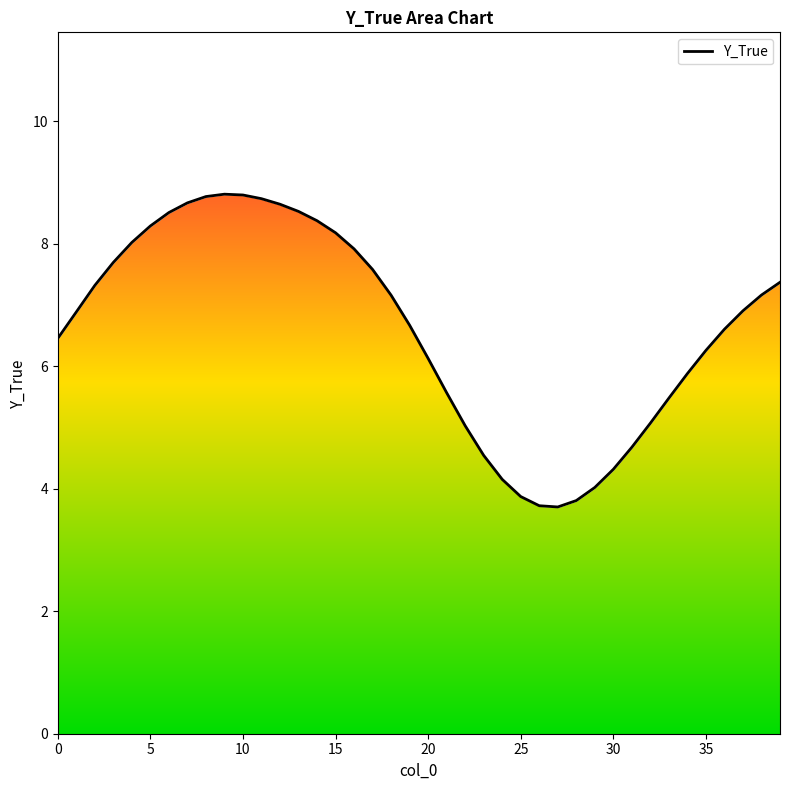

At which category does the chart reach its minimum across all series?

27